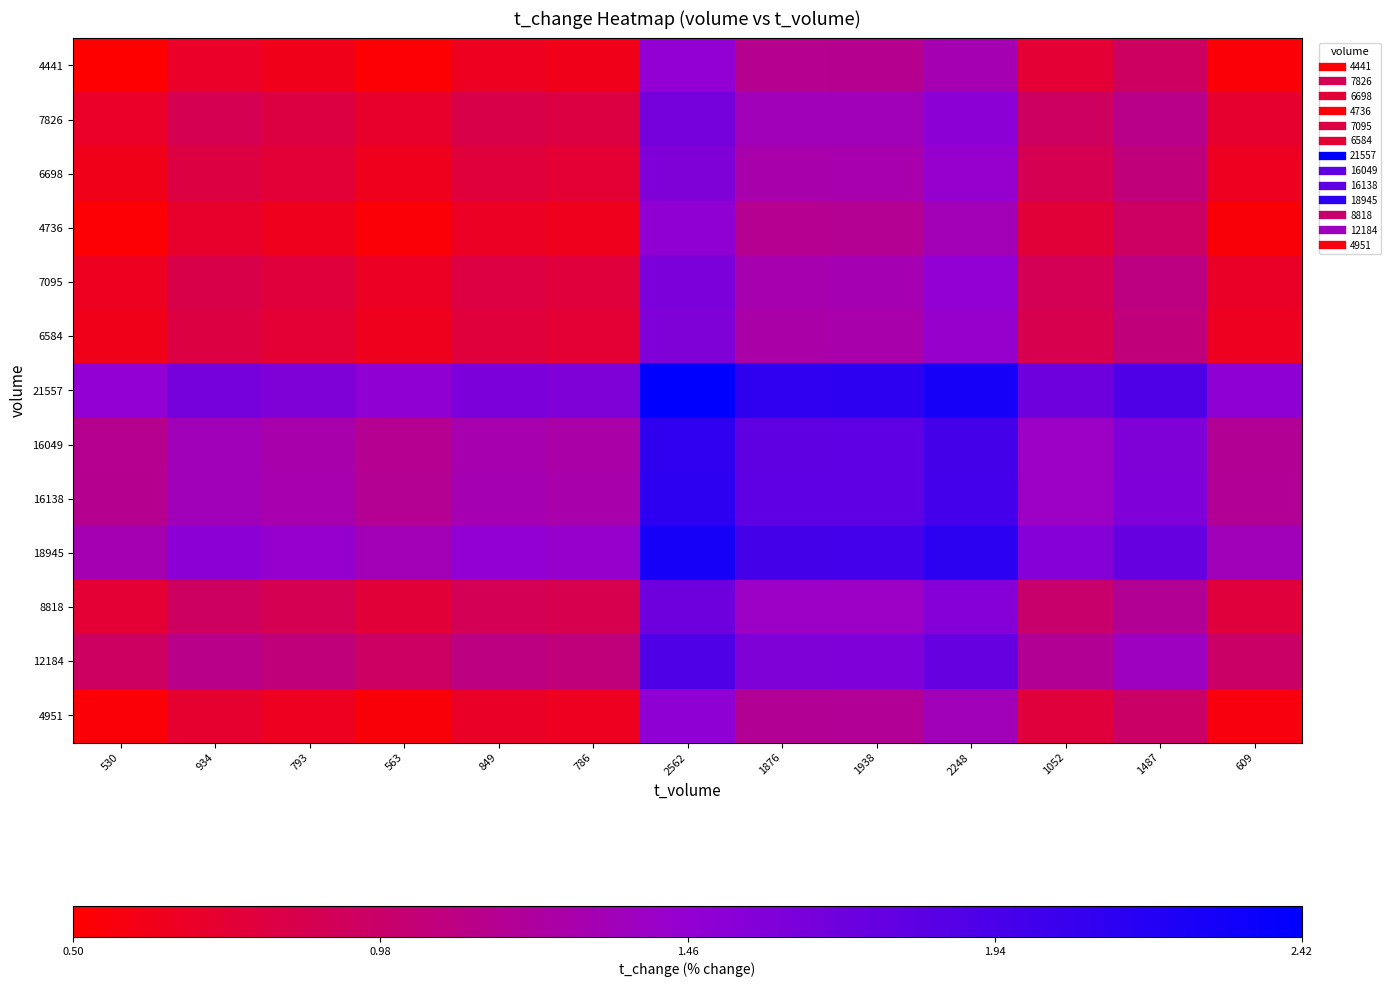

What is the maximum value shown in the chart?

2.4